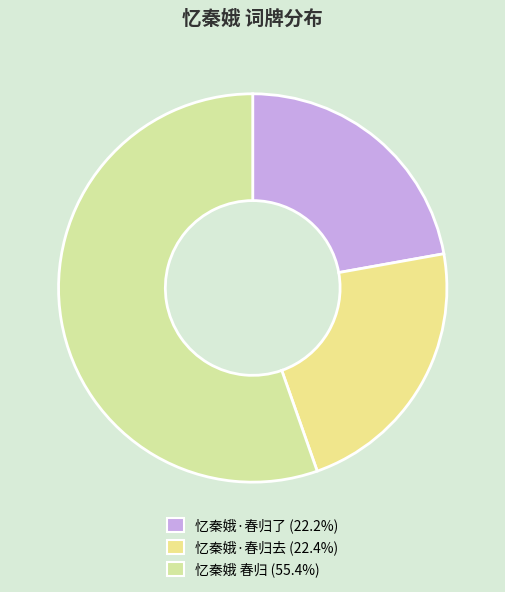

The 忆秦娥·春归去 slice represents 33% of the pie. True or false?

False